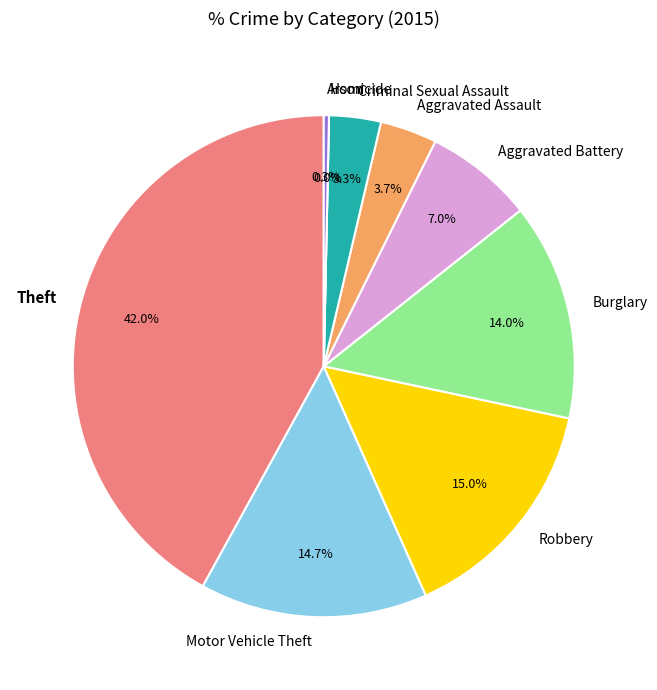

Is Aggravated Battery the majority of the pie?

No